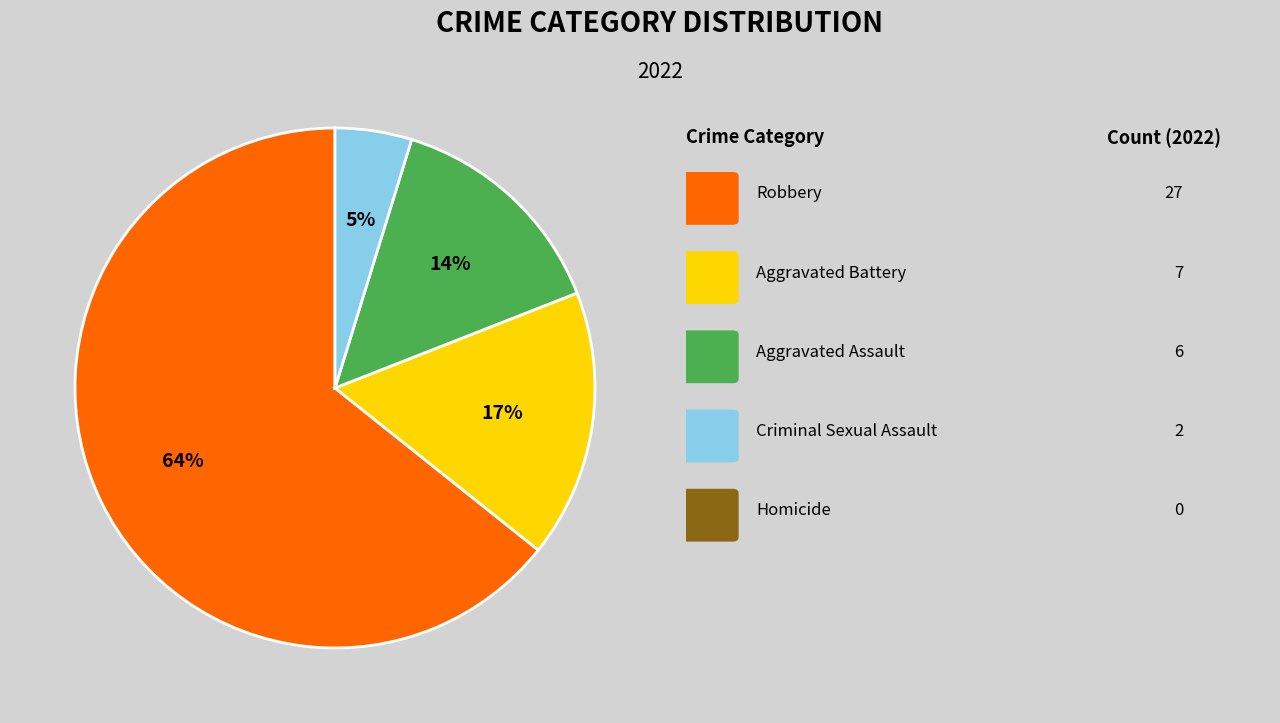

To the nearest percent, what is the average slice percentage?

25%